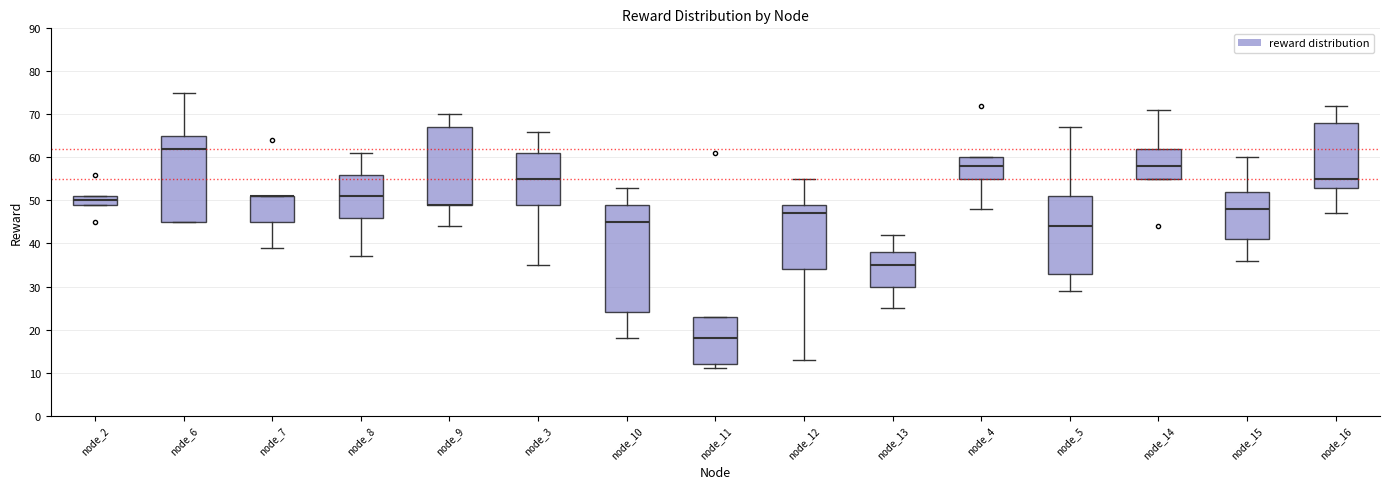

Where is the lower edge of the box for node_6 on the y-axis? The values are not printed on the chart, so give them approximately, as read against the axis.

45